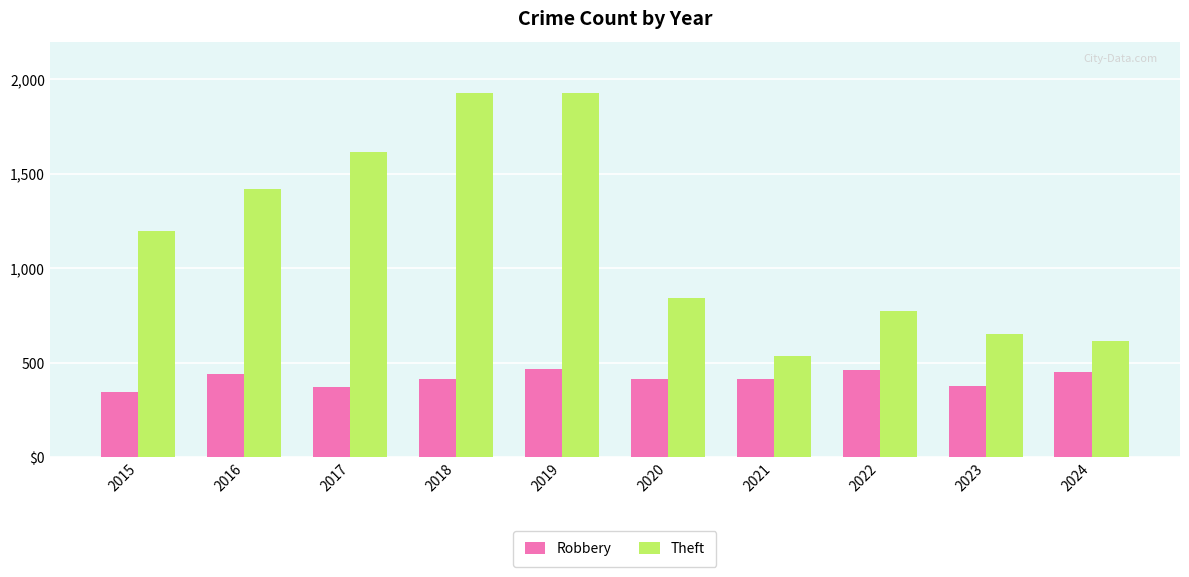

What is the spread (max minus min) of values at 2016?

979